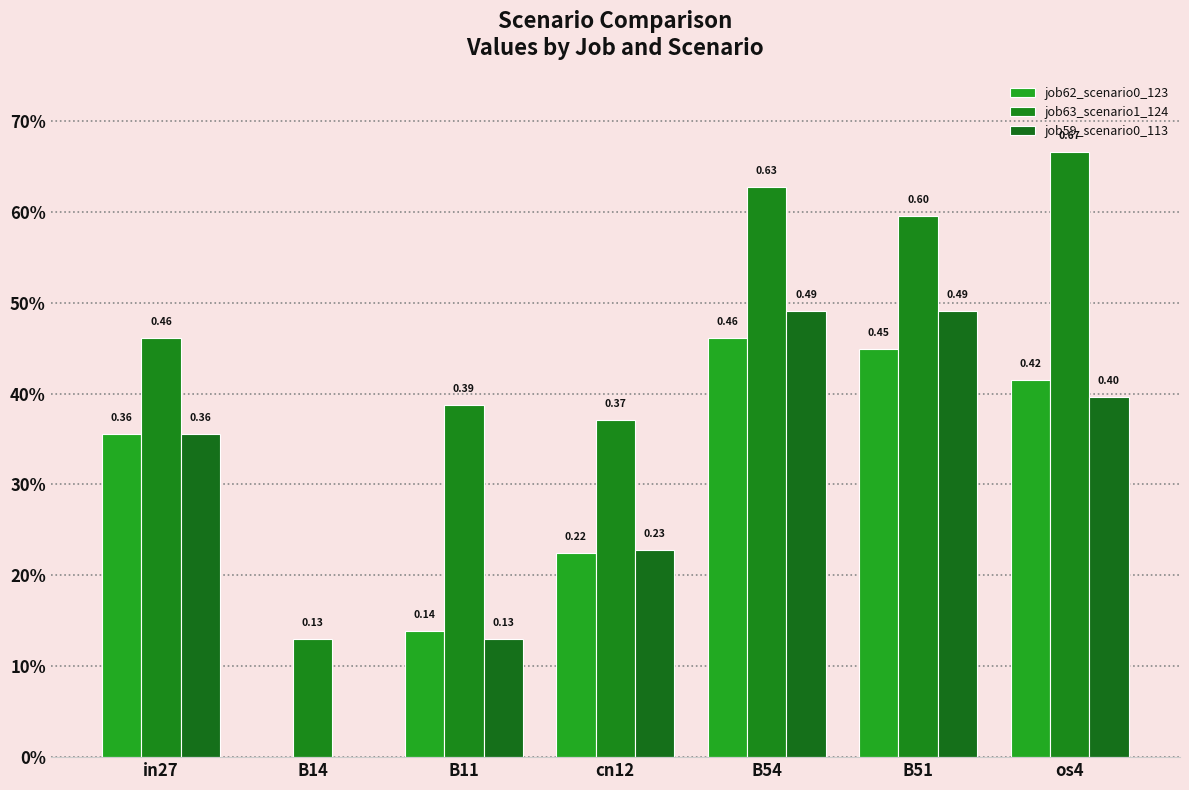

What is the greatest value displayed?

0.7